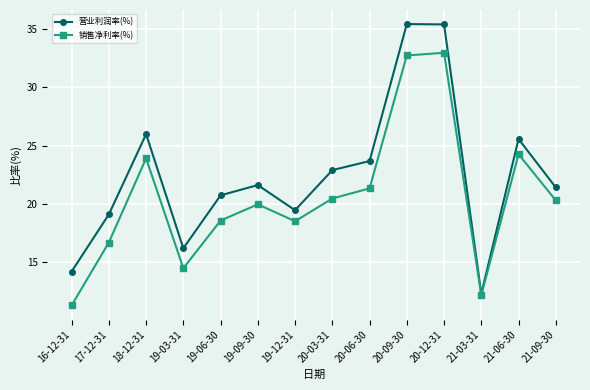

In 营业利润率(%), how many points are lower than both neighbors (excluding endpoints)?

3